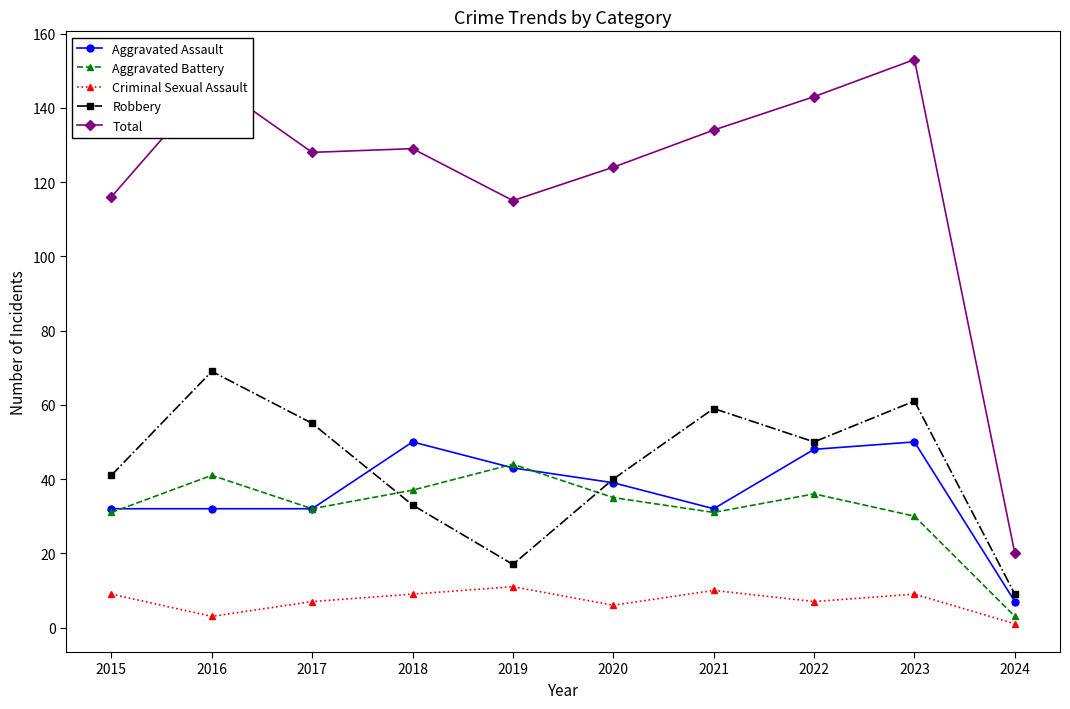

What is the spread (max minus min) of values at 2018?

120